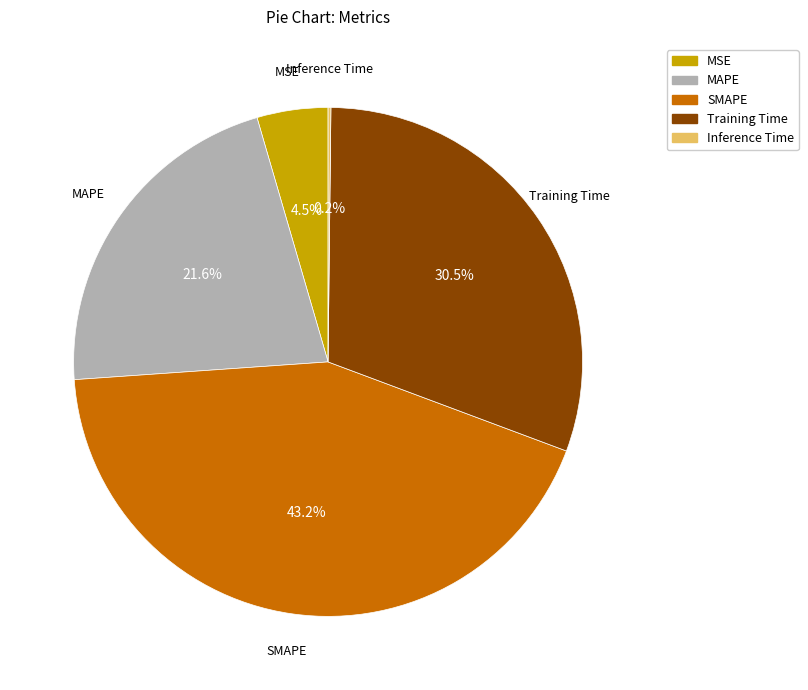

Is SMAPE the majority of the pie?

No